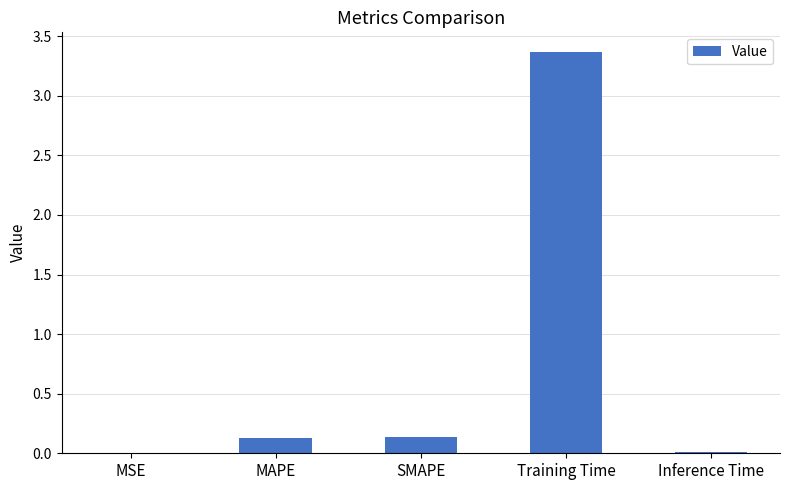

Is it true that the value at Training Time is 5.8?

False